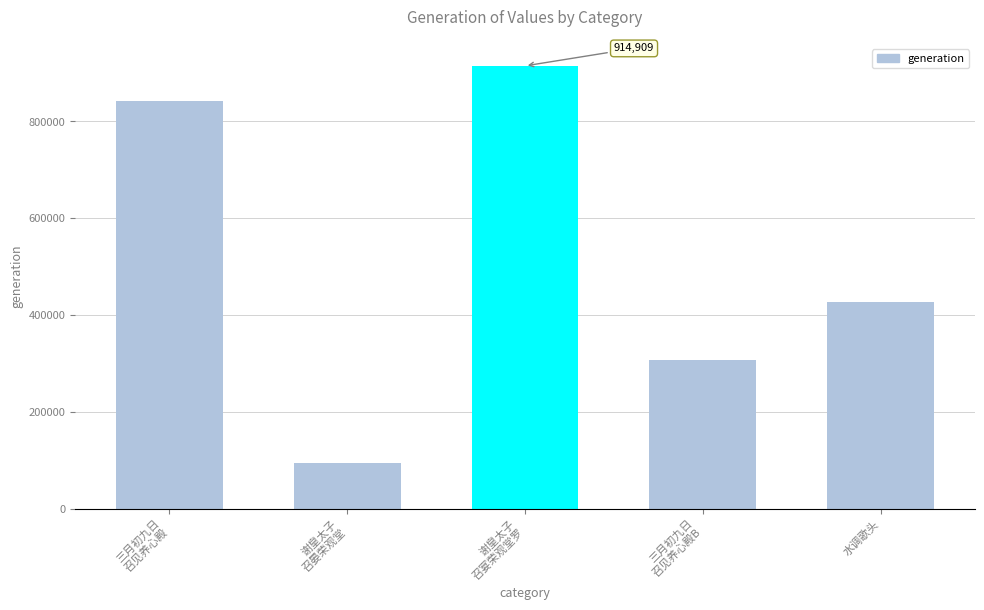

What is the difference between the values at 谢皇太子
召晏荣观堂 and 谢皇太子
召宴荣观堂罗?

820999